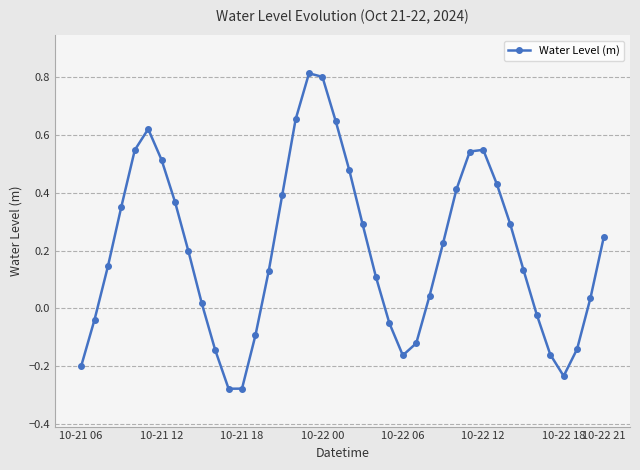

What is the difference between the second highest and second lowest values?

1.1